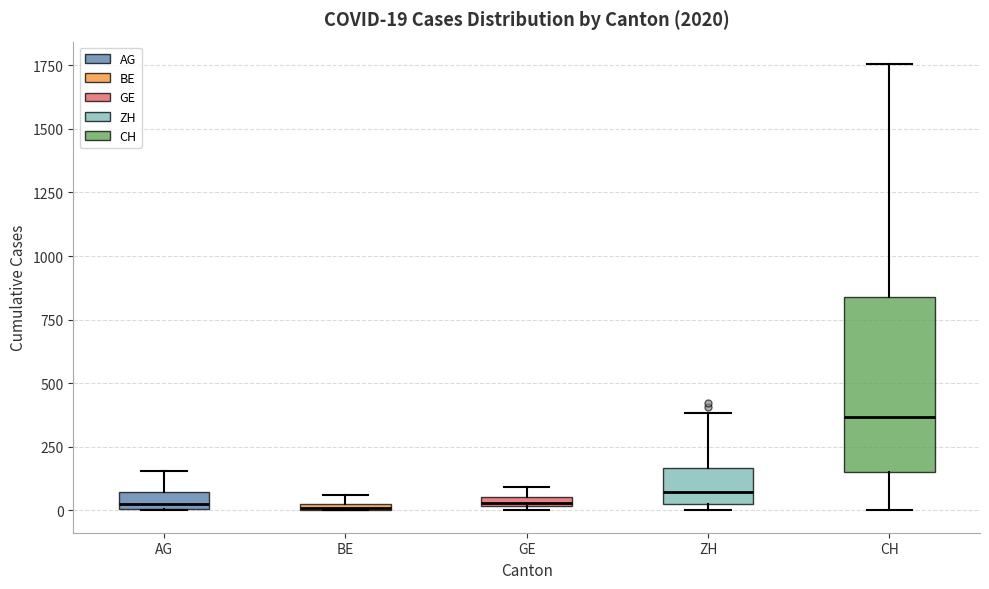

Comparing the boxes themselves (not the whiskers), which one is the tallest?

CH